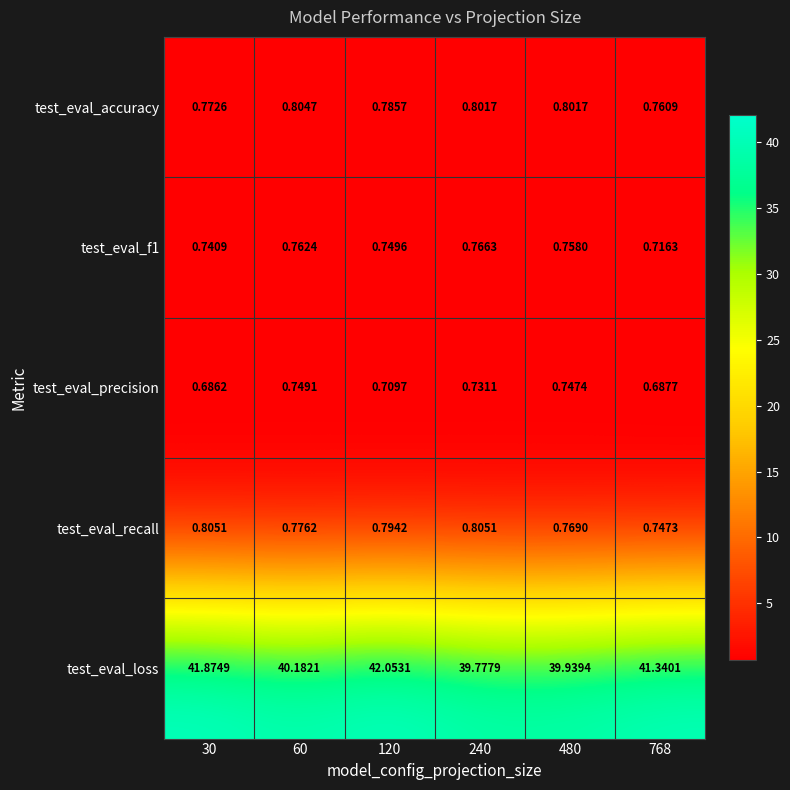

Between 30 and 768, which series saw the biggest shift?

test_eval_loss